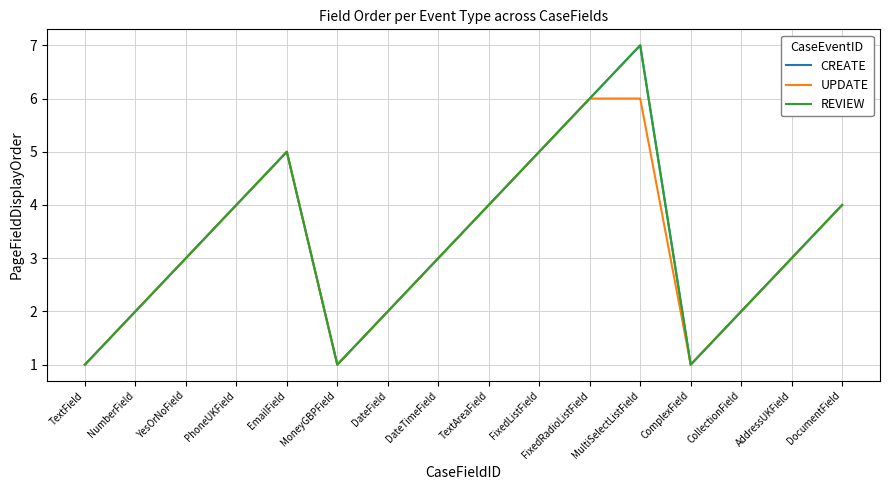

At which category is the sum across all series the highest?

MultiSelectListField